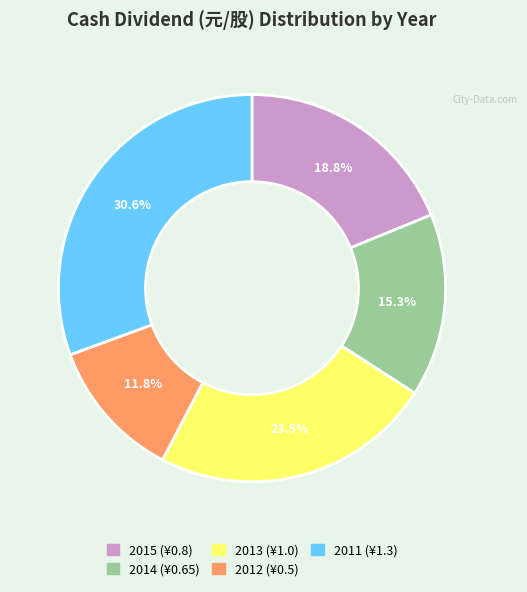

To the nearest percent, what percentage of the pie is 2015?

19%